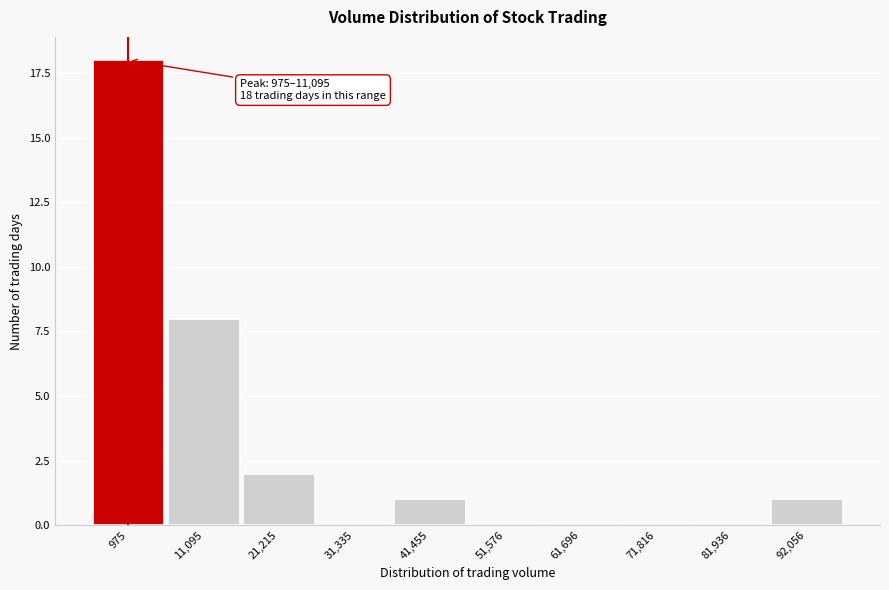

Reading right to left, extract all data points from this chart.

92,056=1	81,936=0	71,816=0	61,696=0	51,576=0	41,455=1	31,335=0	21,215=2	11,095=8	975=18